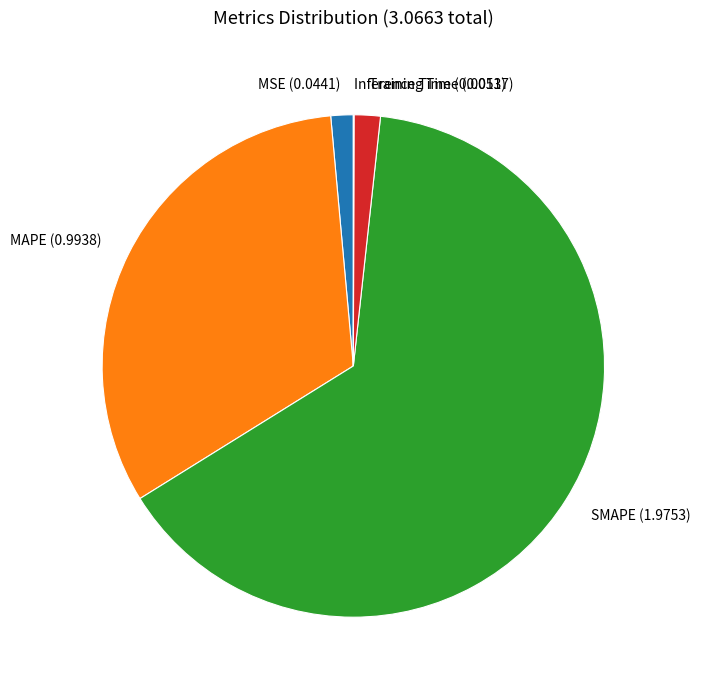

What is the largest slice in the pie chart?

SMAPE